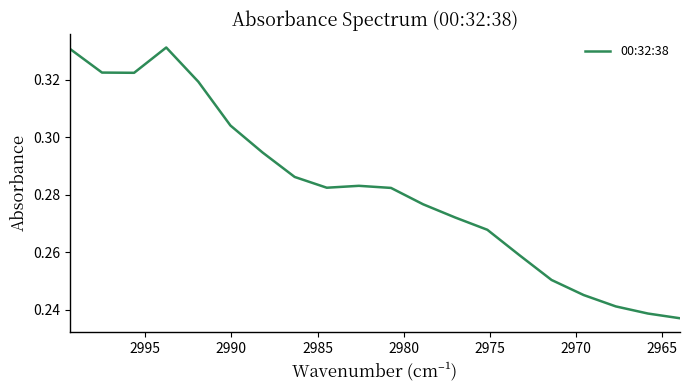

Reading right to left, what are all the values shown in this chart?

0.2	0.2	0.2	0.2	0.3	0.3	0.3	0.3	0.3	0.3	0.3	0.3	0.3	0.3	0.3	0.3	0.3	0.3	0.3	0.3